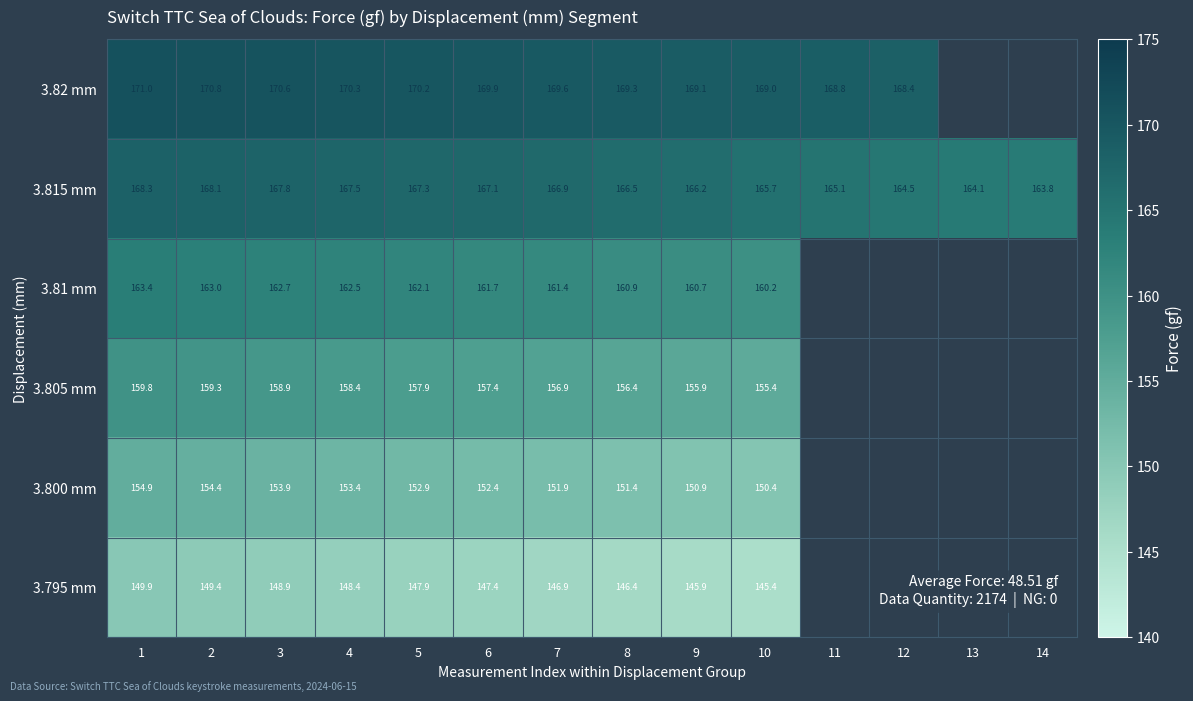

What is the difference between the highest and lowest values at 8?

22.9